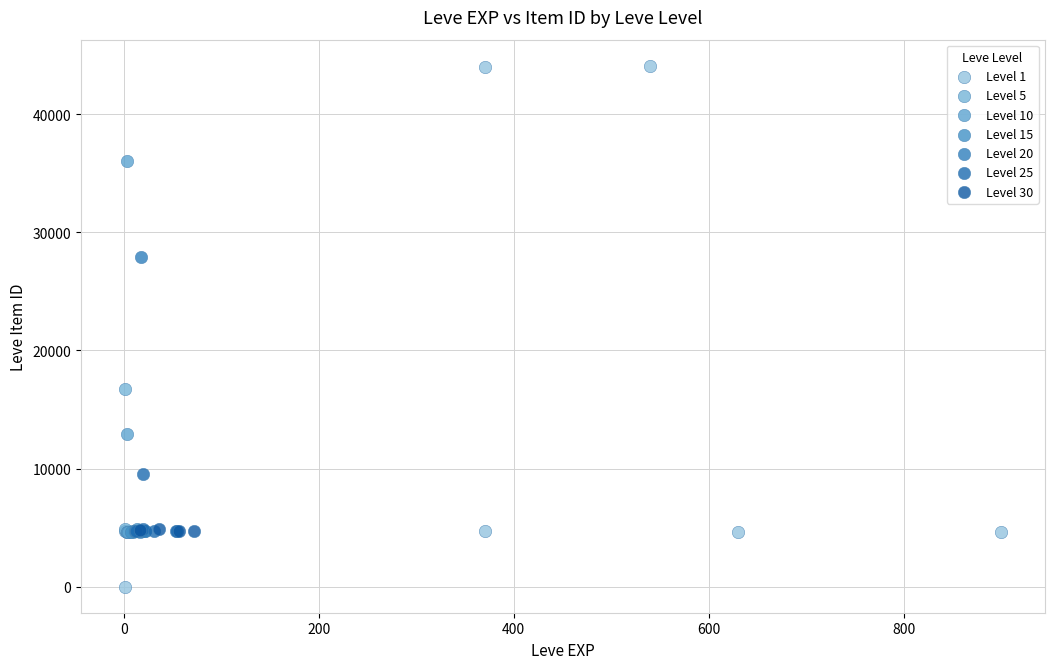

Which series reaches the minimum Y coordinate?

Level 1